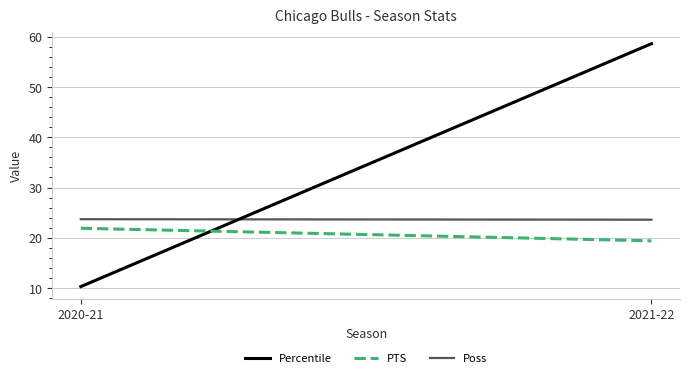

What is the sum of all PTS values?

41.3